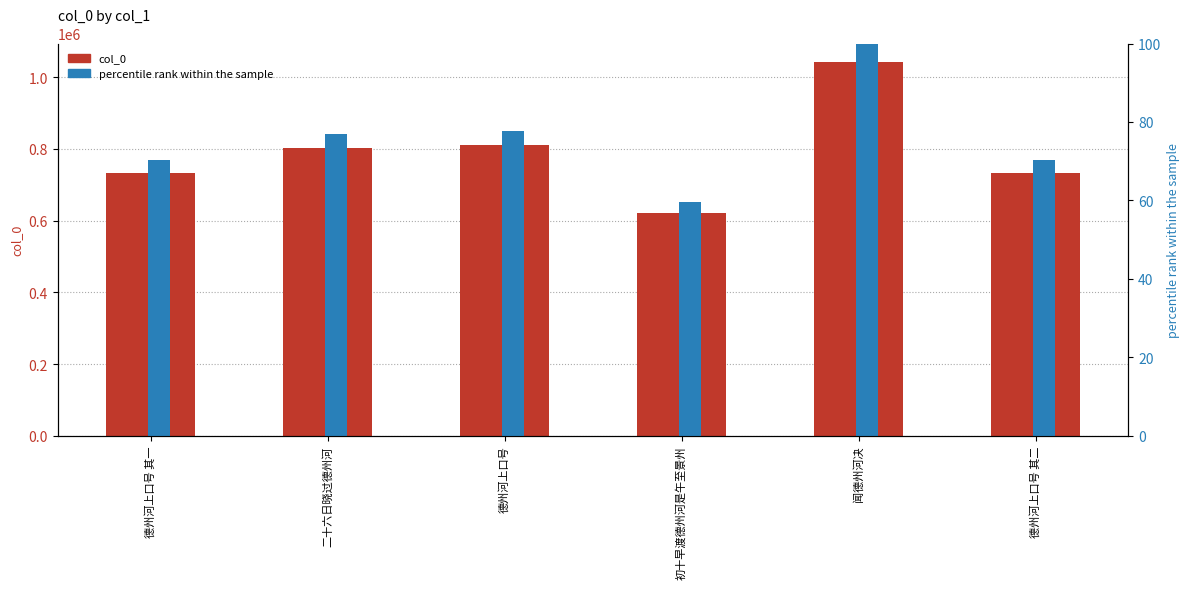

List the series in order of their peak value, lowest first.

percentile rank within the sample, col_0